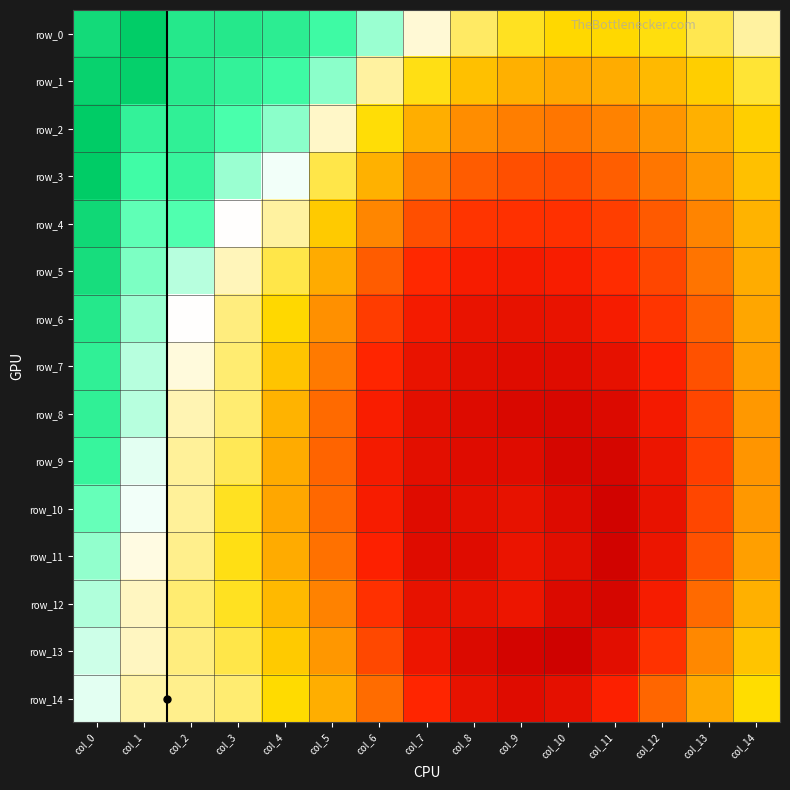

What is the highest value of the row_3 series?

1.0